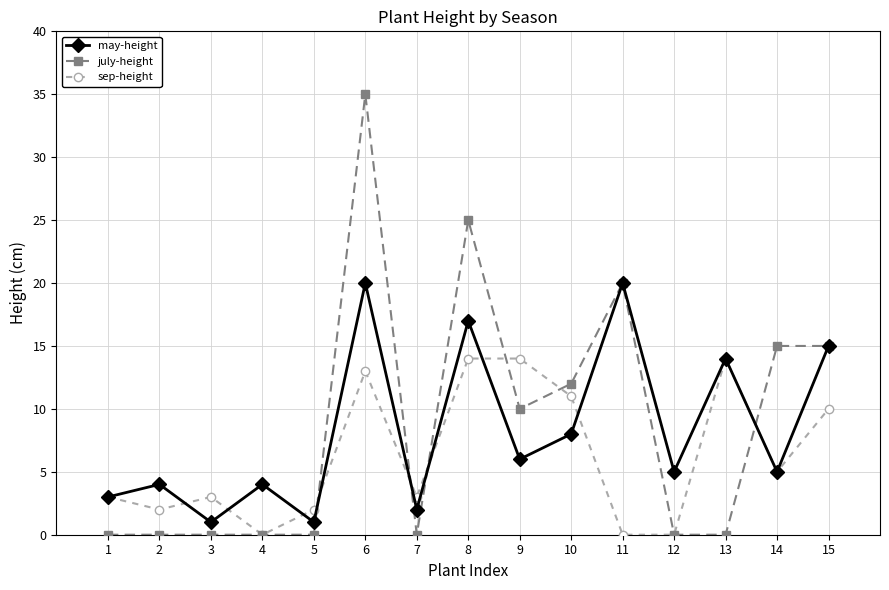

What is the difference between the second highest and minimum values in the july-height series?

25